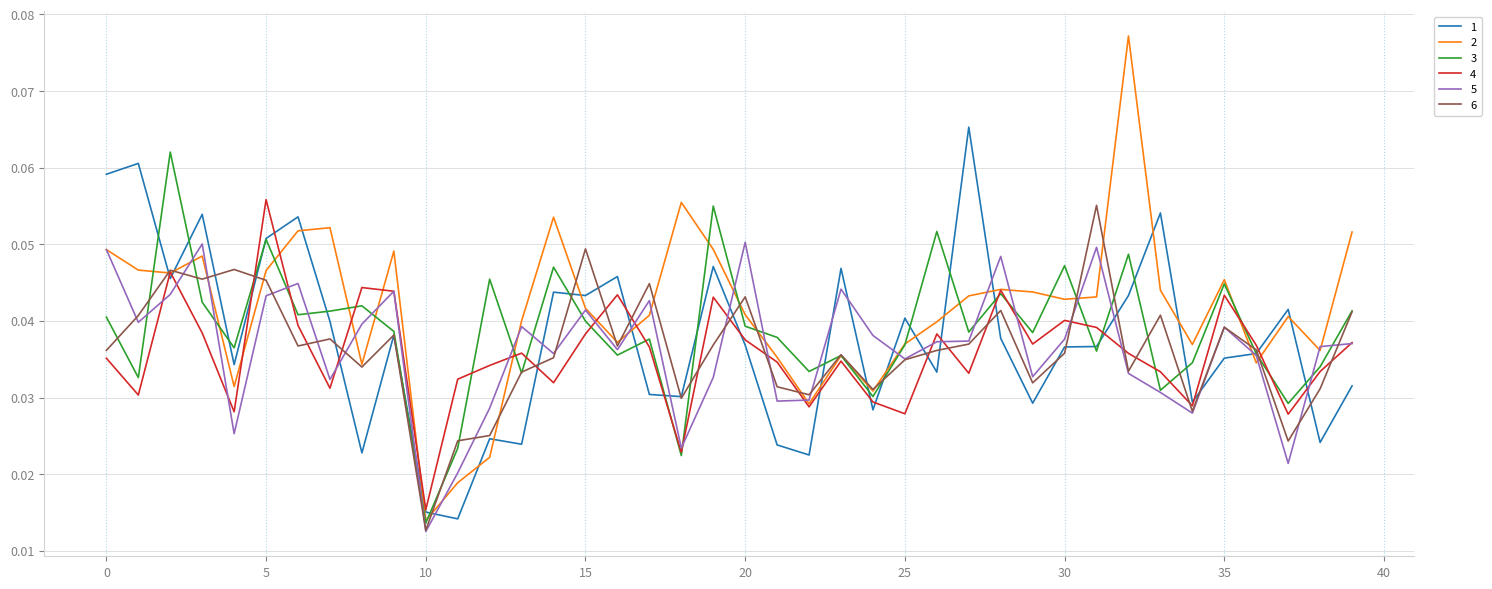

What are all the series names shown in the legend?

1, 2, 3, 4, 5, 6